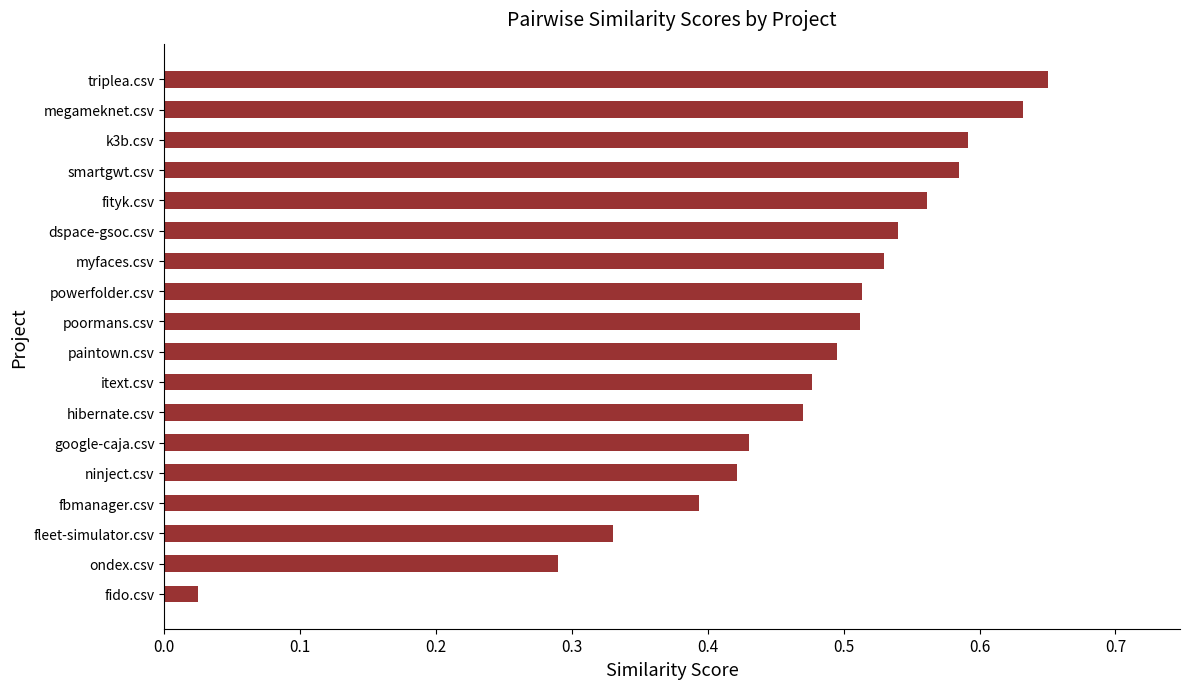

What is the sum of all values?

8.4